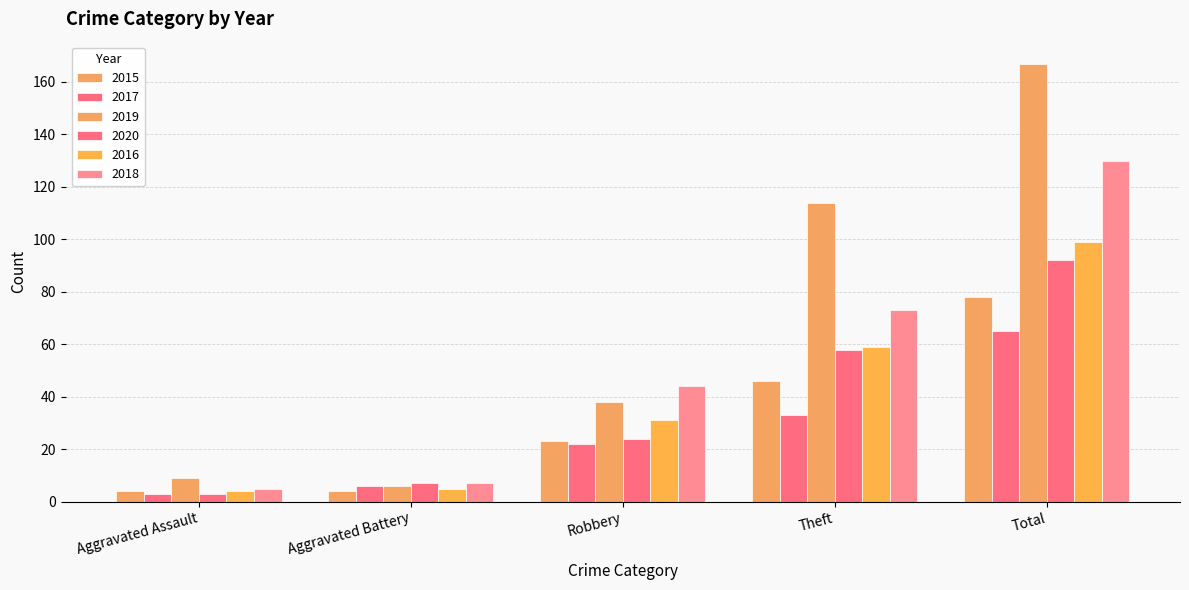

How many values in the 2016 series are below 31?

2